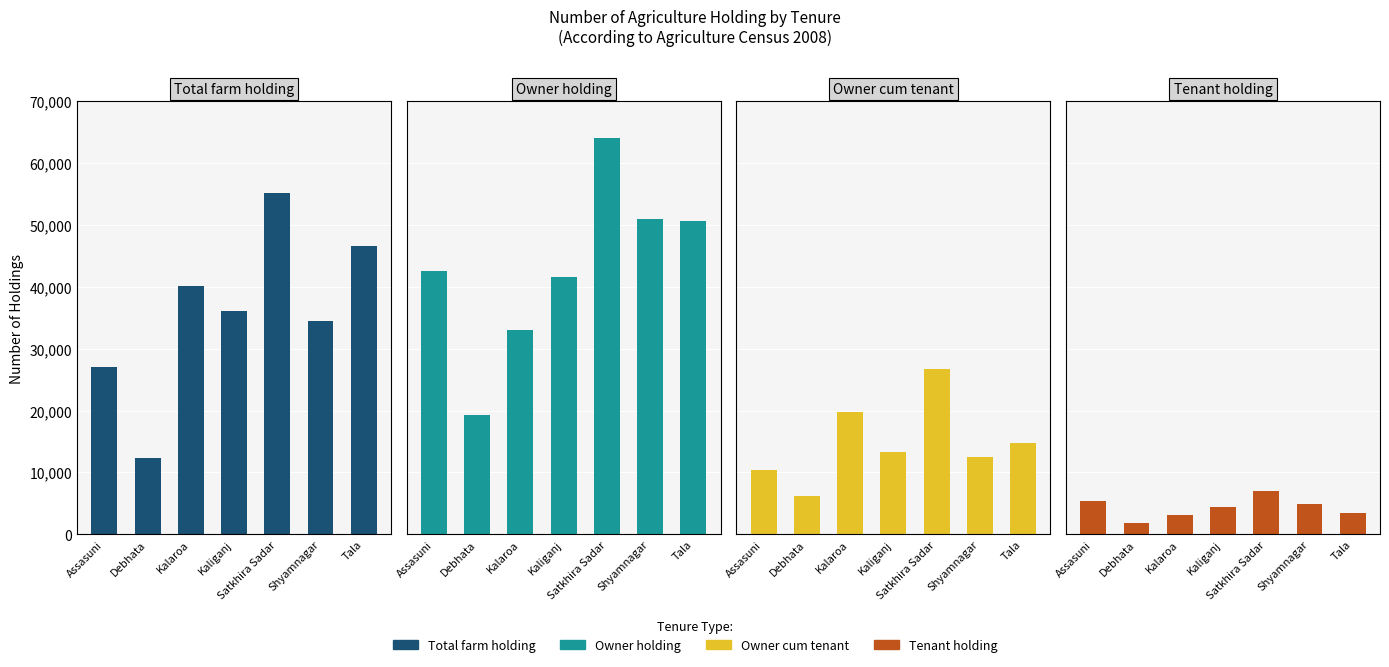

Reading left to right, transcribe all the data shown in this chart.

Total farm holding: Assasuni=27127	Debhata=12319	Kalaroa=40155	Kaliganj=36125	Satkhira Sadar=55192	Shyamnagar=34541	Tala=46577
Owner holding: Assasuni=42587	Debhata=19267	Kalaroa=33049	Kaliganj=41601	Satkhira Sadar=64027	Shyamnagar=51006	Tala=50703
Owner cum tenant: Assasuni=10453	Debhata=6276	Kalaroa=19700	Kaliganj=13338	Satkhira Sadar=26792	Shyamnagar=12557	Tala=14787
Tenant holding: Assasuni=5359	Debhata=1817	Kalaroa=3050	Kaliganj=4337	Satkhira Sadar=7046	Shyamnagar=4955	Tala=3471